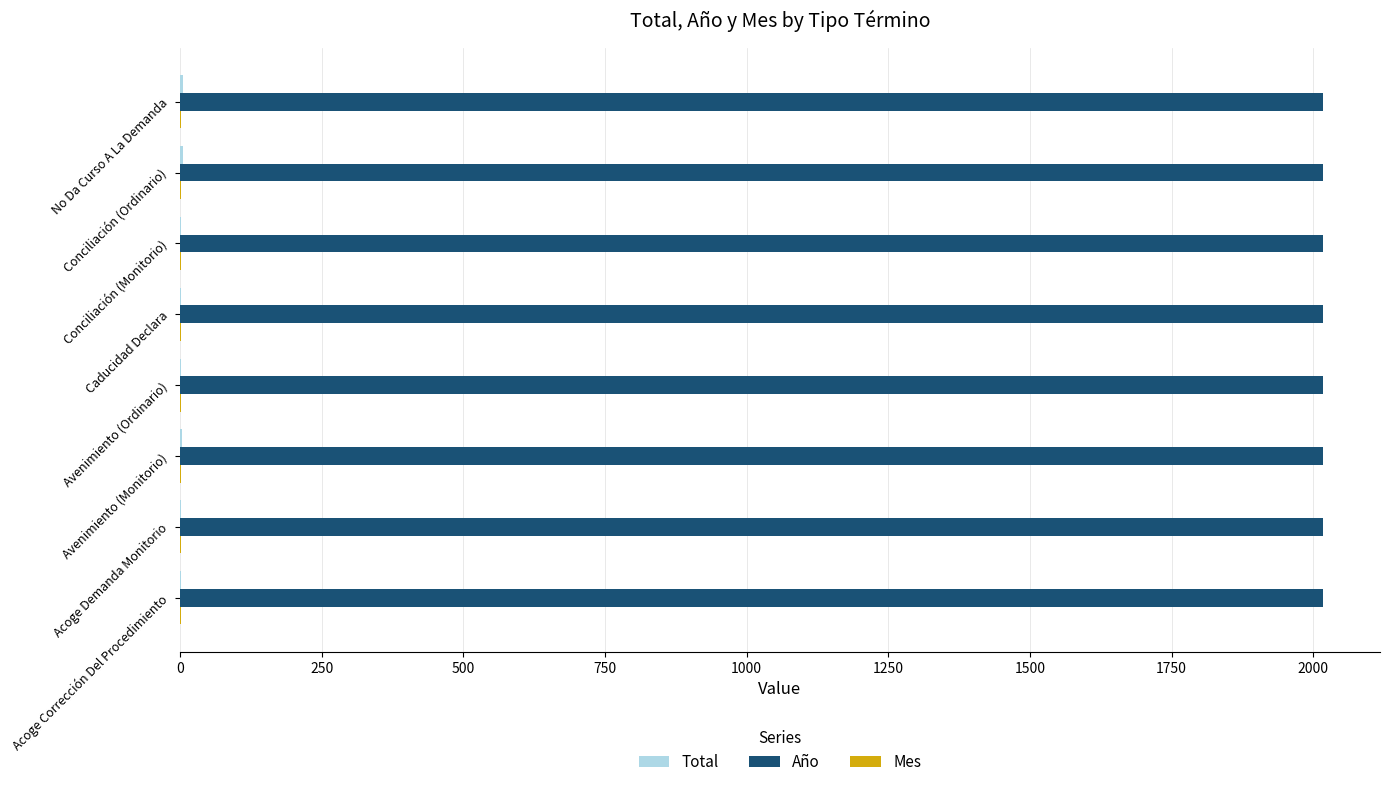

What is the sum of all Año values?

16136